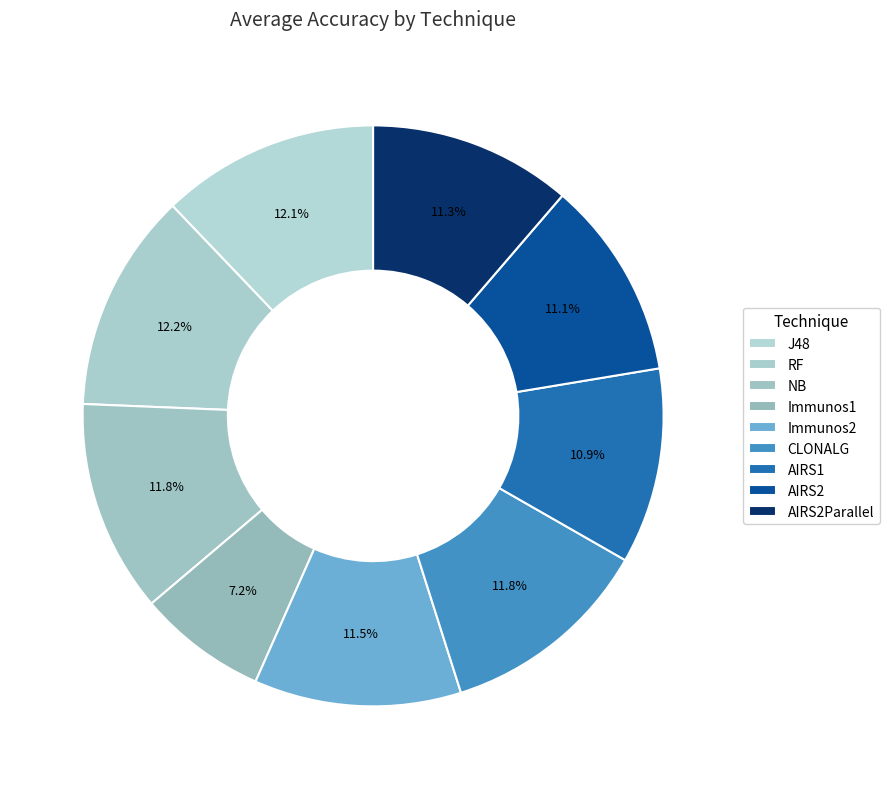

How many segments does this pie chart have?

9